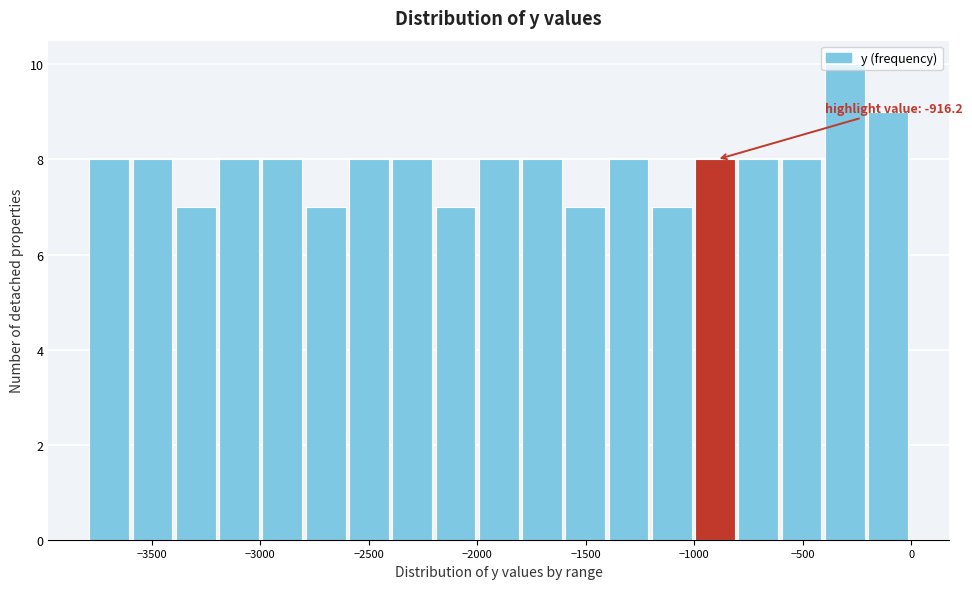

Read against the x-axis, roughly where is the centre of the tallest bar?

-300